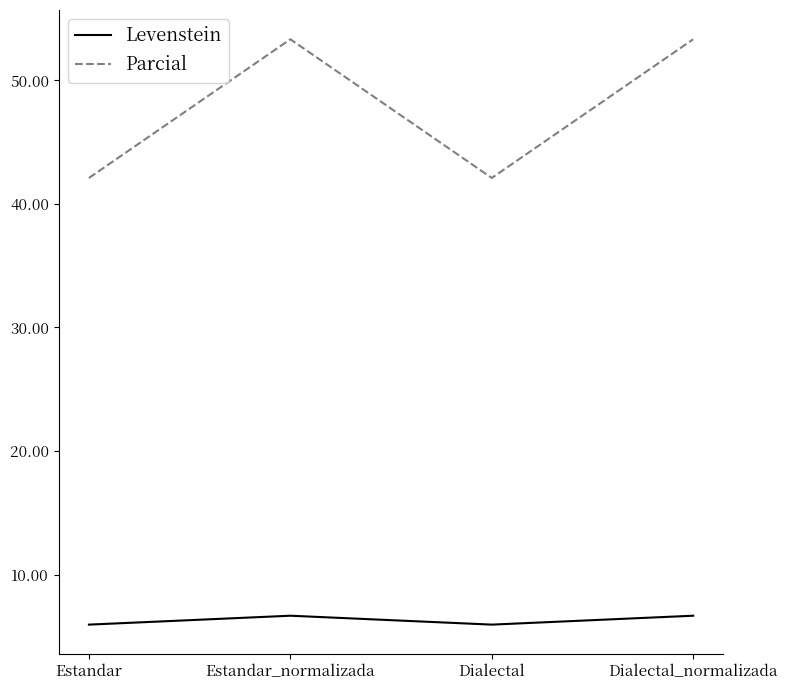

The value of Parcial at Dialectal is 42.1. True or false?

True